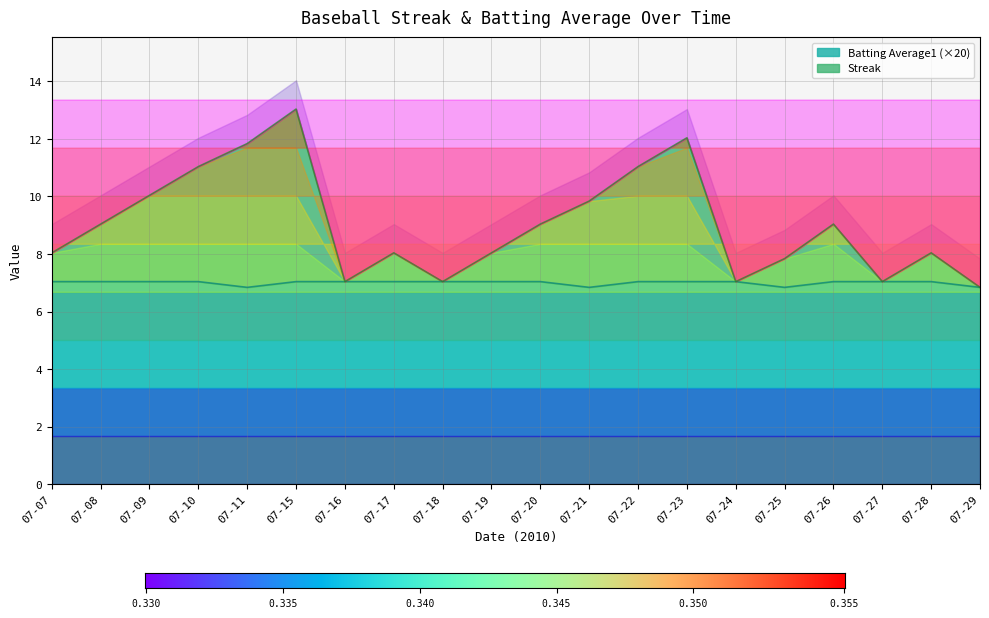

True or false: Batting Average1 and Streak cross at least once.

False